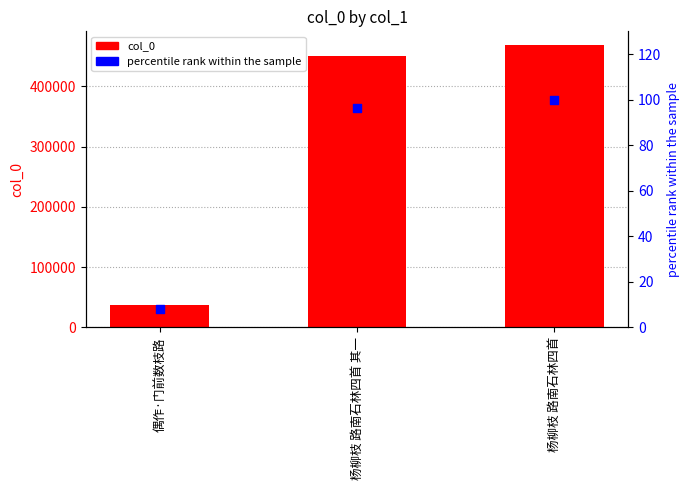

Is the value of percentile rank within the sample at 杨柳枝 路南石林四首 greater than the value of col_0 at 杨柳枝 路南石林四首 其一?

No